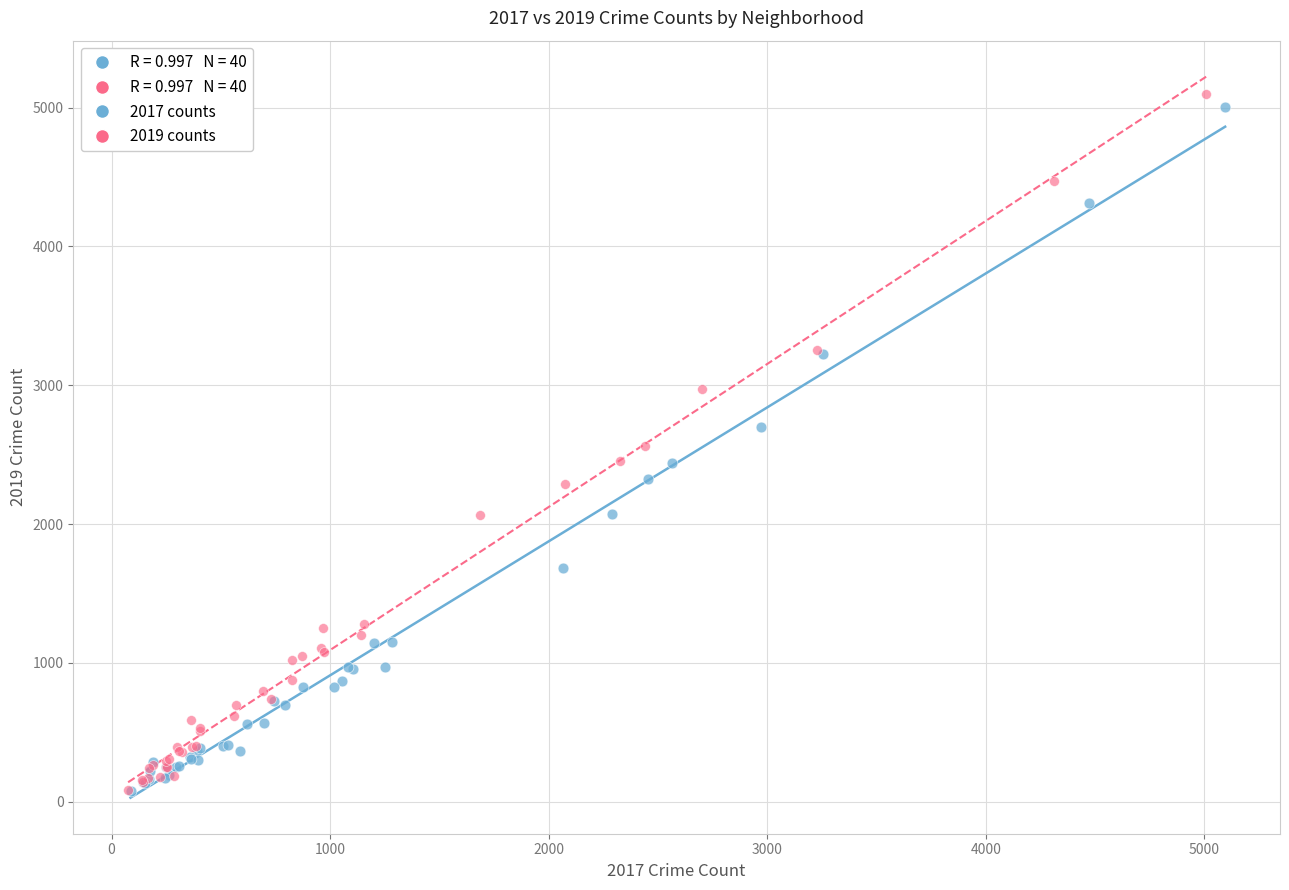

Which series has the largest Y range (max minus min)?

2019 counts